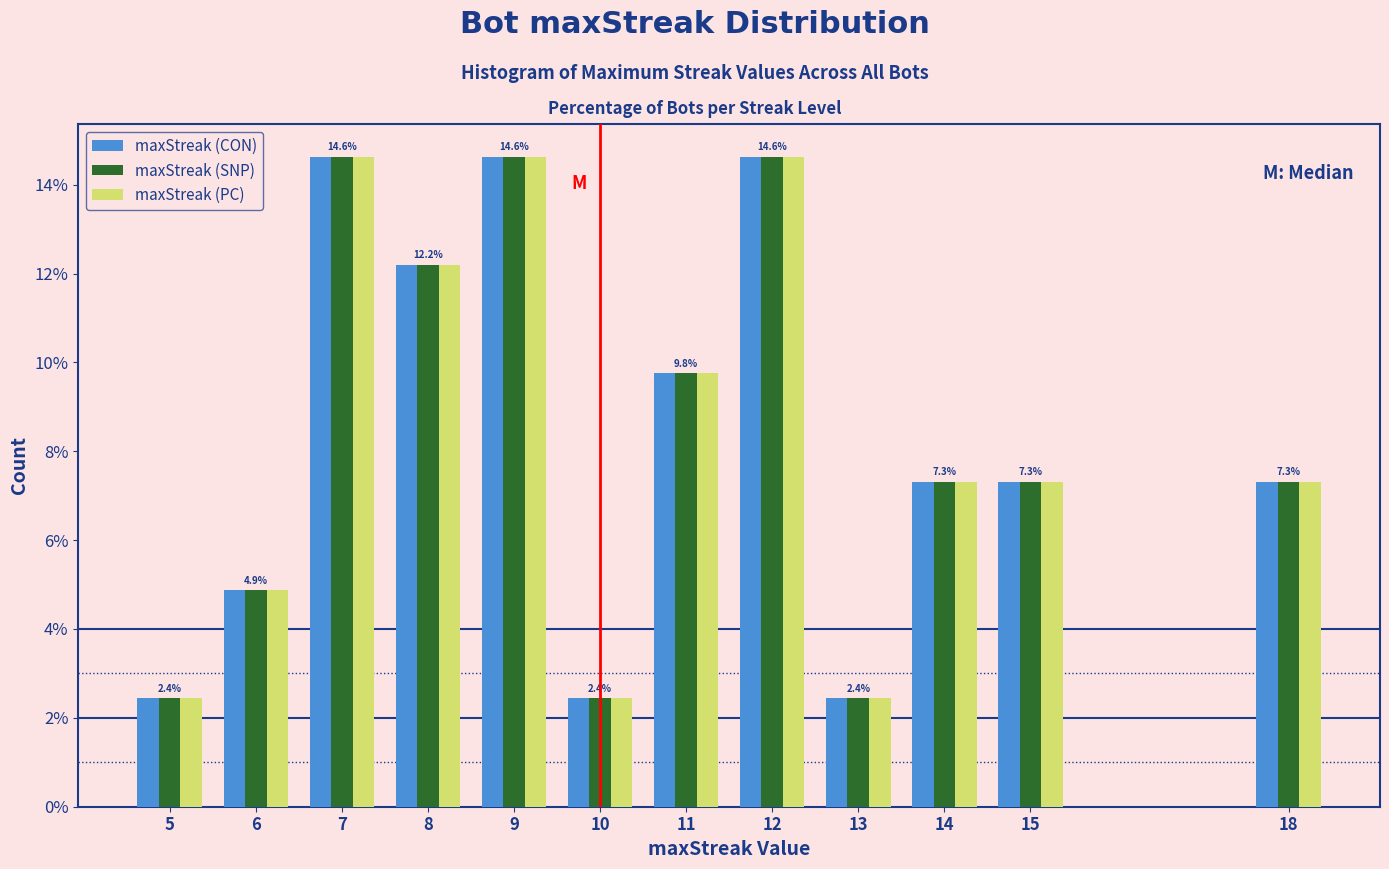

What is the highest value of the maxStreak (CON) series?

14.6